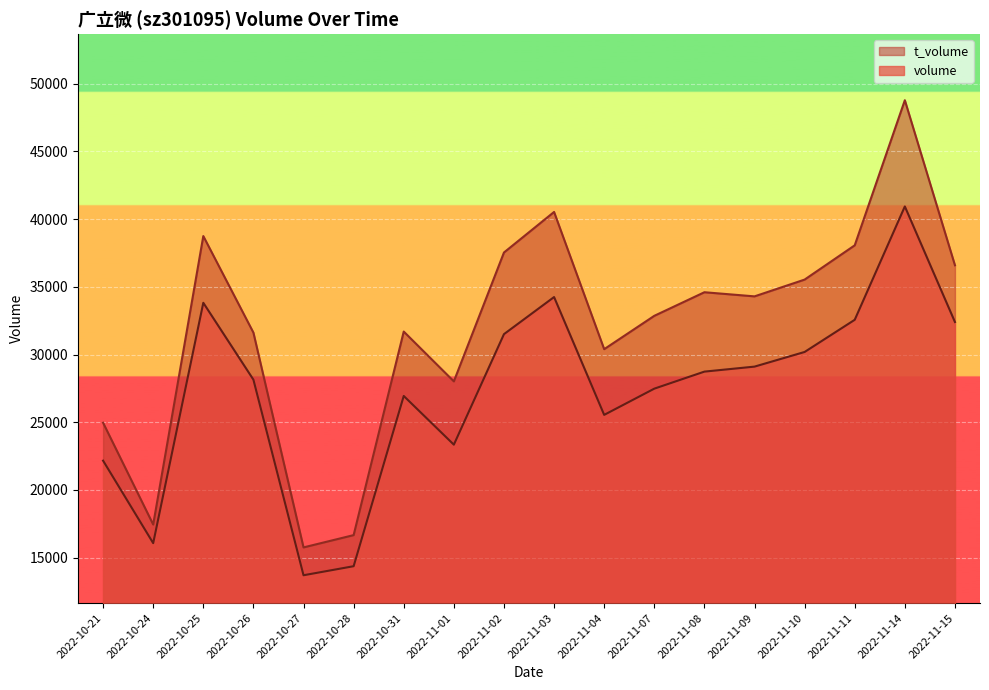

At which category does t_volume reach its first local peak?

2022-10-25